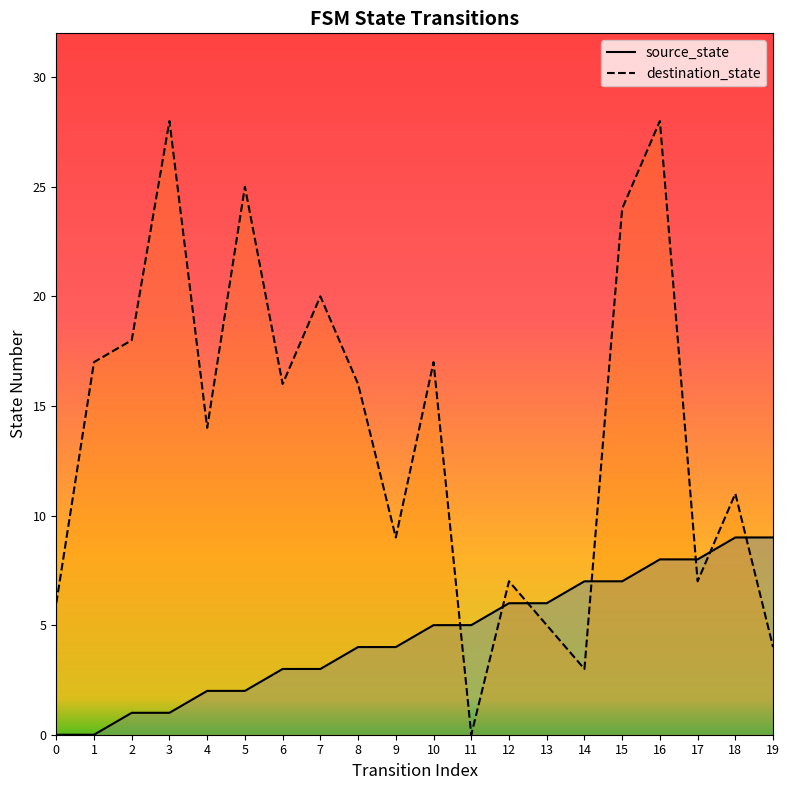

What is the value of the destination_state point at the 6th from the left?

25